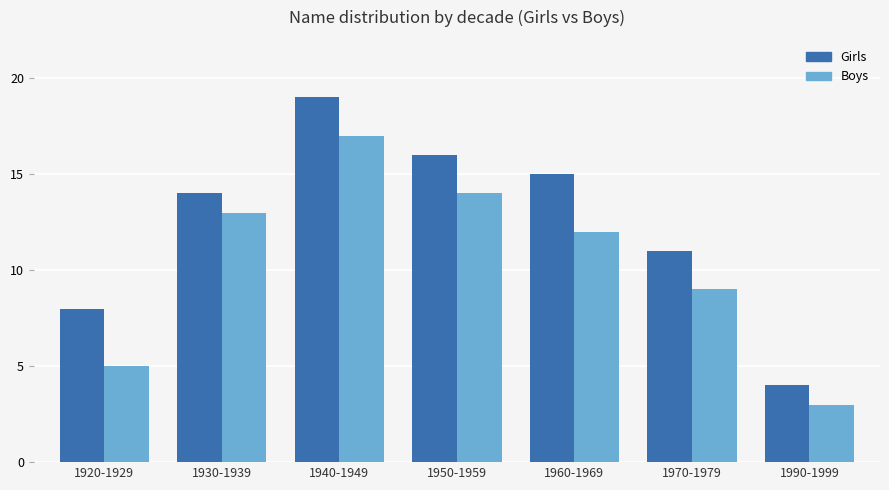

Reading left to right, extract all data points from this chart.

Girls: 1920-1929=8	1930-1939=14	1940-1949=19	1950-1959=16	1960-1969=15	1970-1979=11	1990-1999=4
Boys: 1920-1929=5	1930-1939=13	1940-1949=17	1950-1959=14	1960-1969=12	1970-1979=9	1990-1999=3